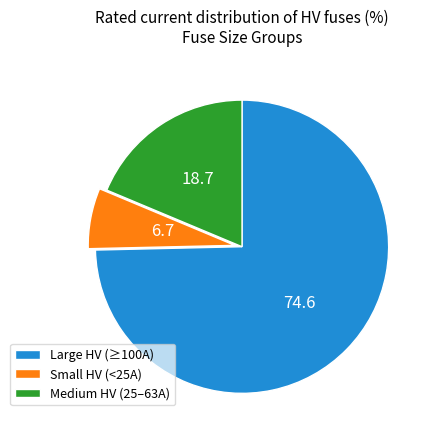

Is there any slice that represents more than half of the pie?

Yes